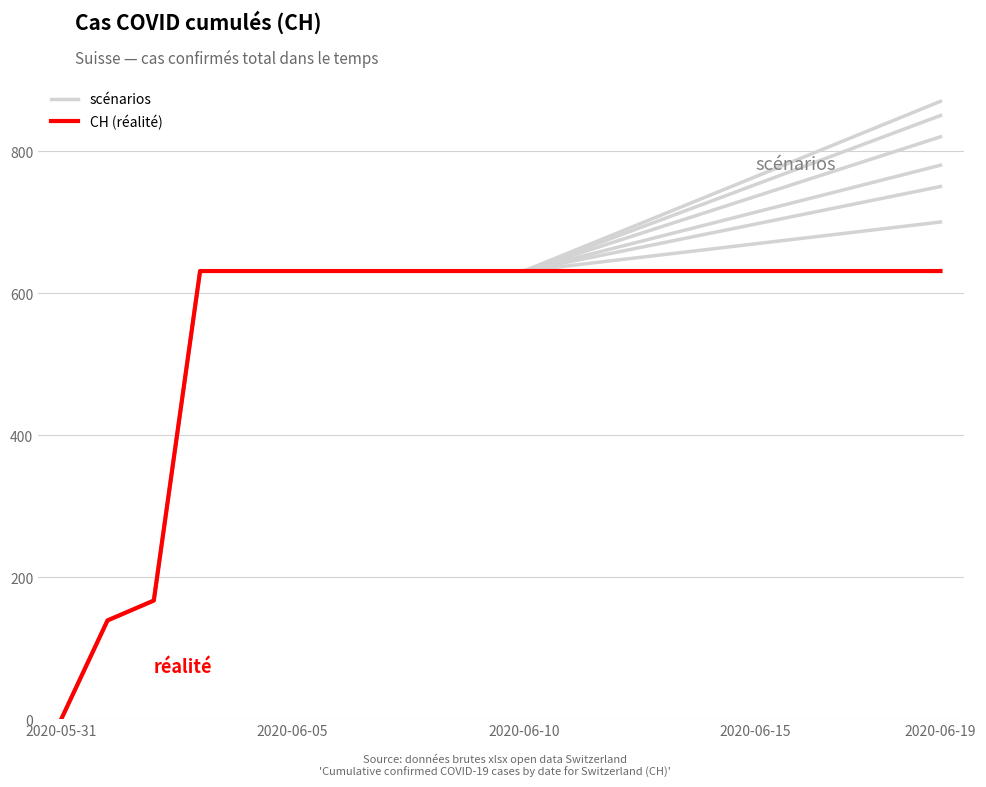

How many values in the scénarios series are below 631?

3